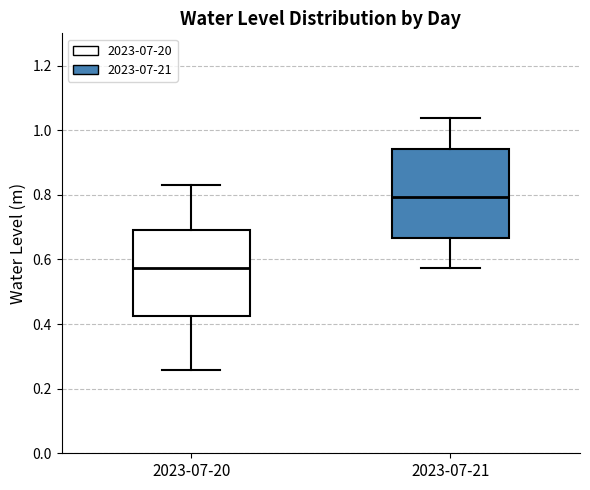

Reading left to right, transcribe this box plot: for each box, give where its median line is, the range the box spans, and where its two whiskers end, as read against the y-axis. The values are not printed on the chart, so give them approximately, as read against the axis.

2023-07-20: median 0.58, box 0.42 to 0.70, whiskers 0.26 to 0.82
2023-07-21: median 0.80, box 0.66 to 0.94, whiskers 0.58 to 1.04